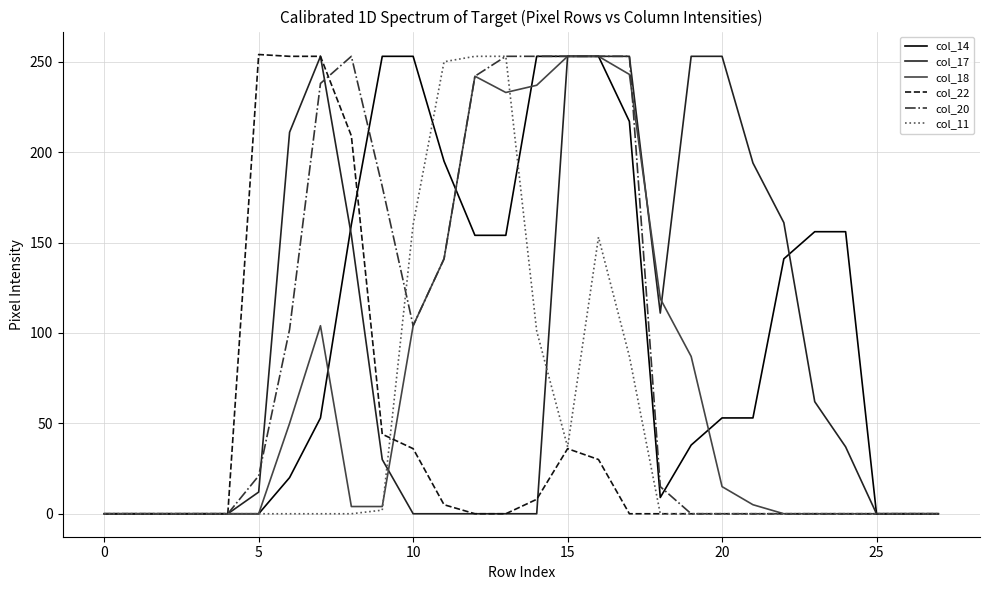

What are all the series names shown in the legend?

col_14, col_17, col_18, col_22, col_20, col_11